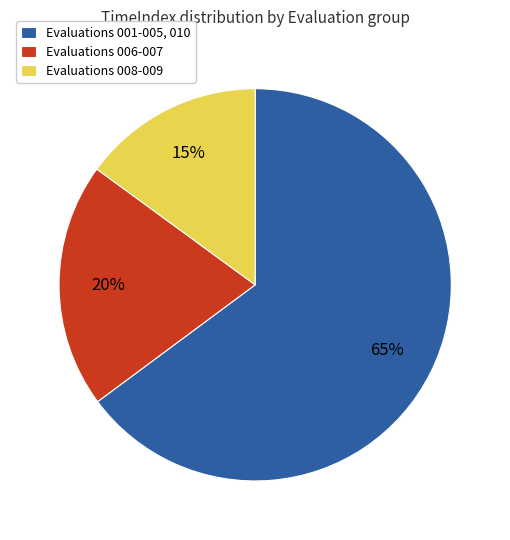

How many slices are in this pie chart?

3